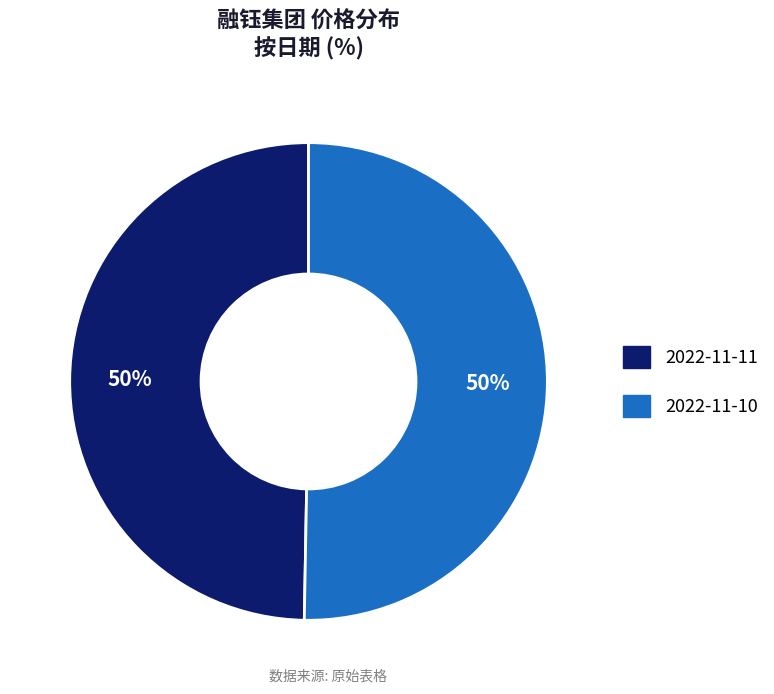

Is it true that 2022-11-11 is 63% of the pie?

False